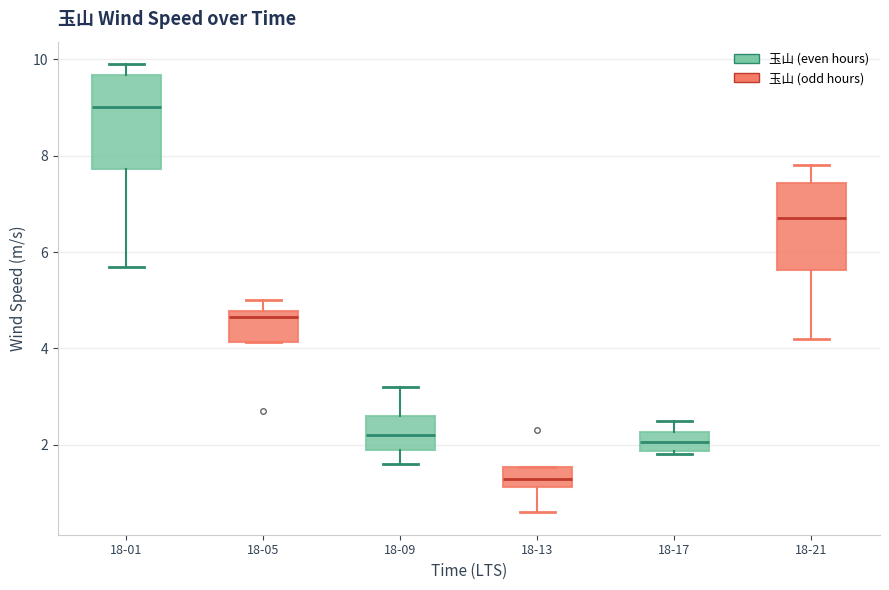

Reading left to right, transcribe this box plot: for each box, give where its median line is, the range the box spans, and where its two whiskers end, as read against the y-axis. The values are not printed on the chart, so give them approximately, as read against the axis.

18-01: median 9.0, box 7.8 to 9.6, whiskers 5.8 to 10.0
18-05: median 4.6, box 4.2 to 4.8, whiskers 4.2 to 5.0
18-09: median 2.2, box 2.0 to 2.6, whiskers 1.6 to 3.2
18-13: median 1.4, box 1.2 to 1.6, whiskers 0.6 to 1.6
18-17: median 2.0, box 1.8 to 2.2, whiskers 1.8 (just below the box's lower edge) to 2.6
18-21: median 6.8, box 5.6 to 7.4, whiskers 4.2 to 7.8